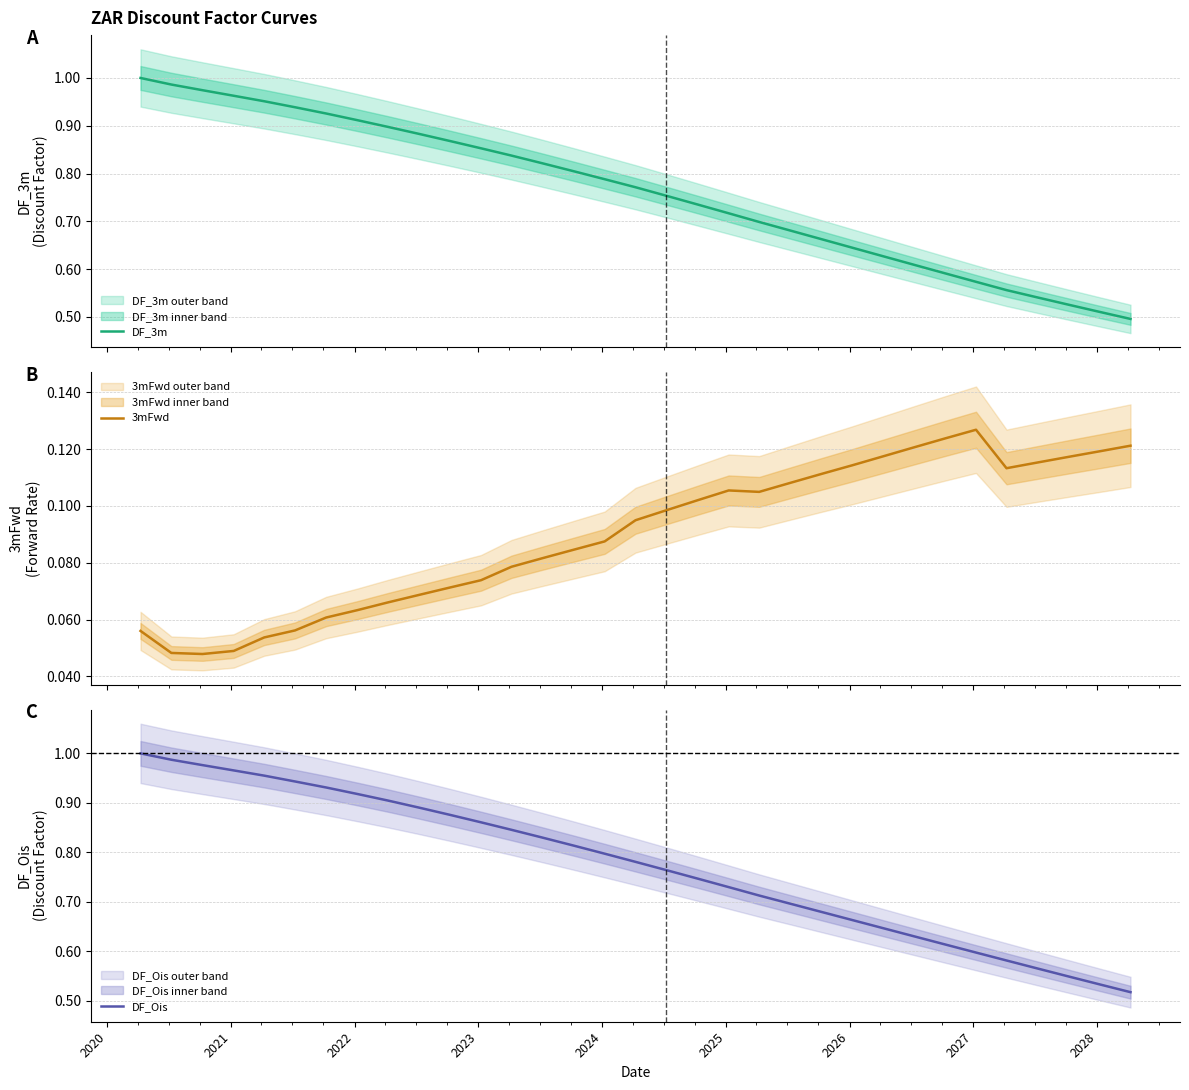

Is the value of 3mFwd at 31 greater than the value of DF_3m at 14?

No